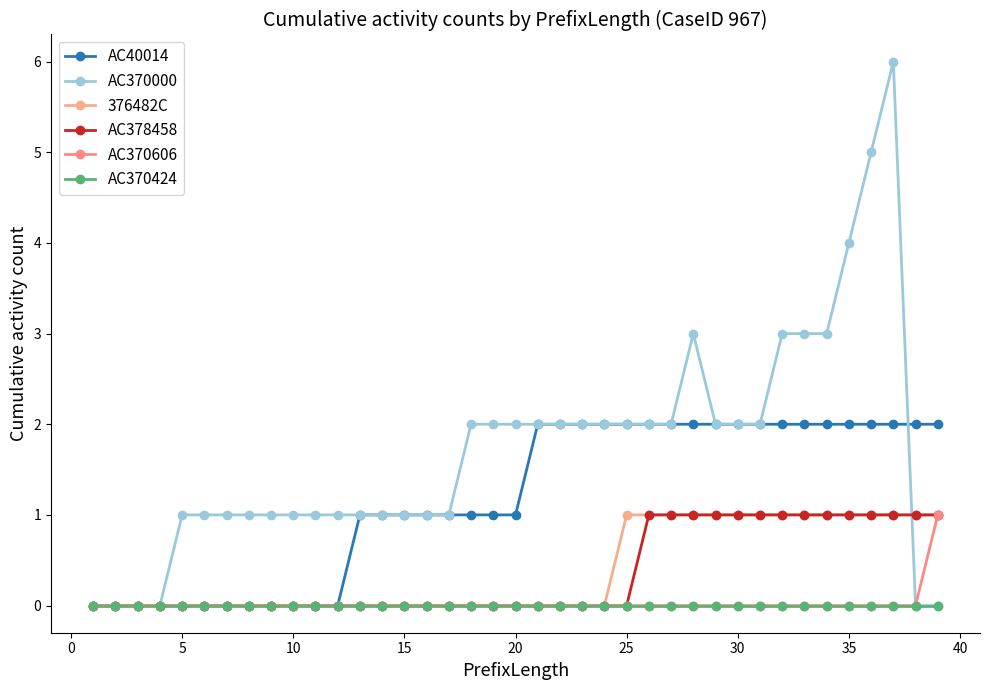

How many series are shown in this chart?

6